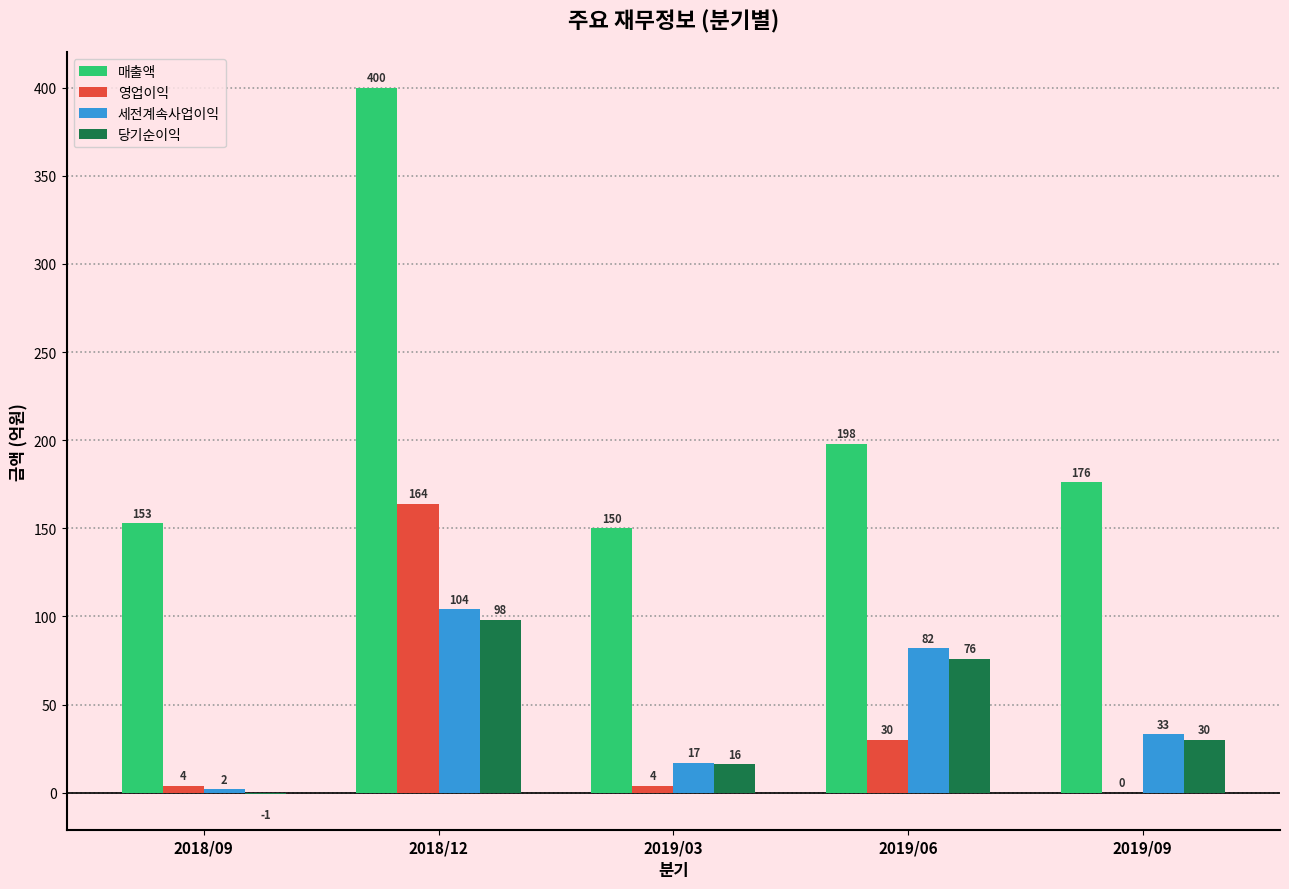

Which category has the highest value in the 당기순이익 series?

2018/12